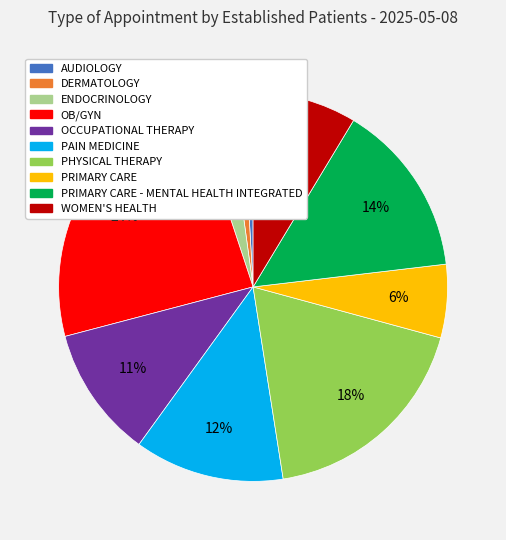

To the nearest percent, what is the difference between the largest and smallest slice percentages?

23%